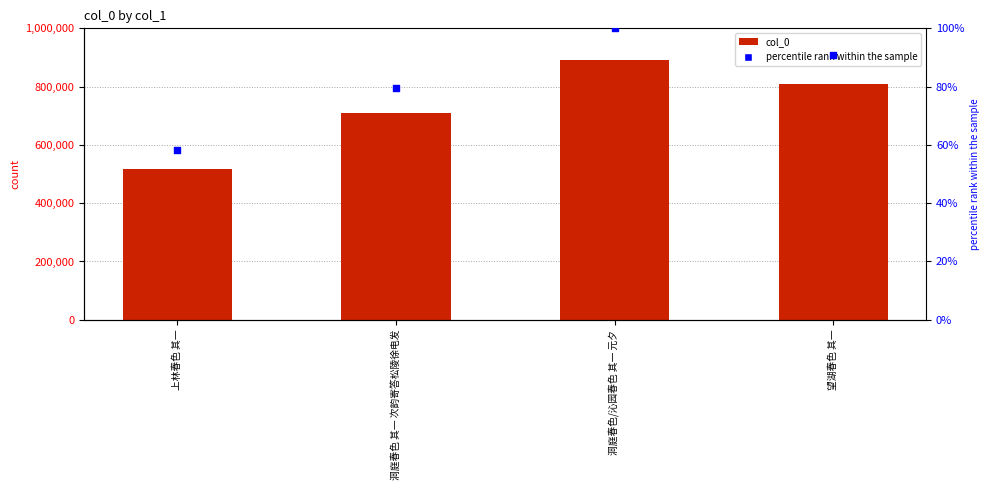

Which series has the largest Y range (max minus min)?

col_0